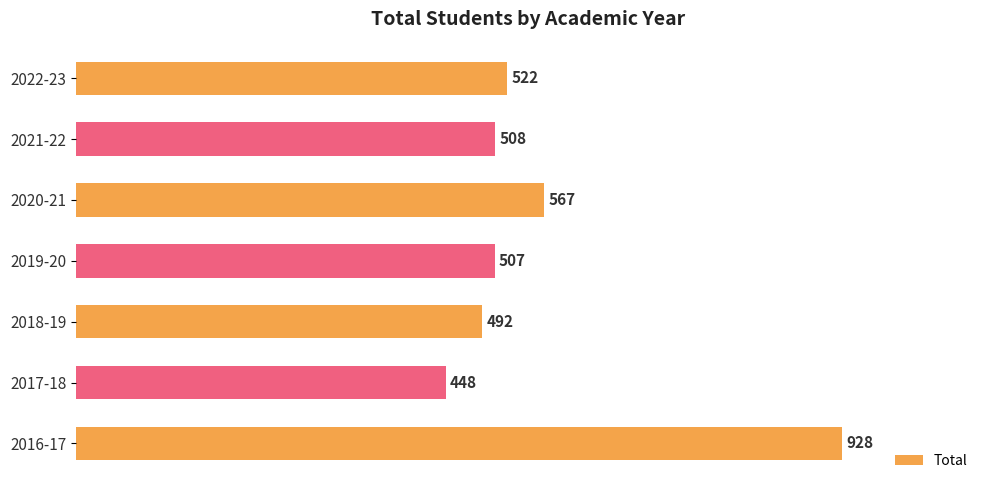

What is the label of the 7th bar from the top?

2016-17